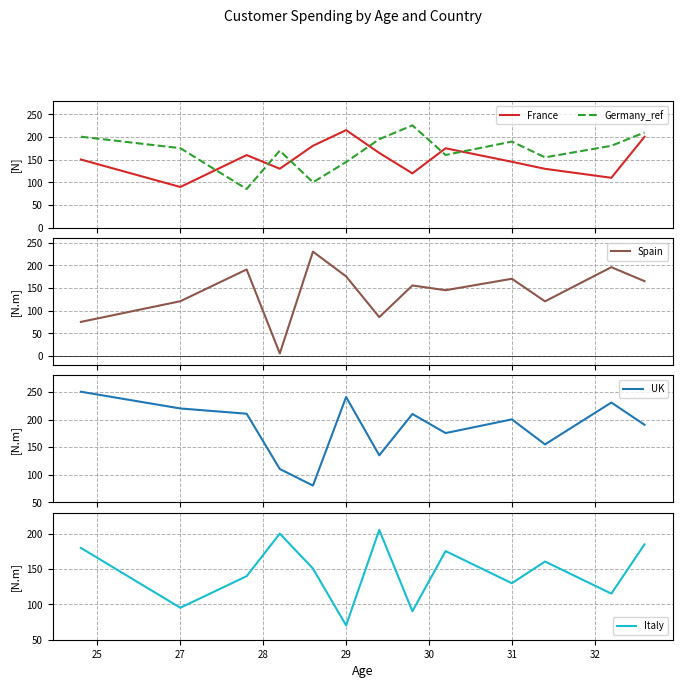

Which series ends up on top after the final intersection of France and Germany_ref?

Germany_ref